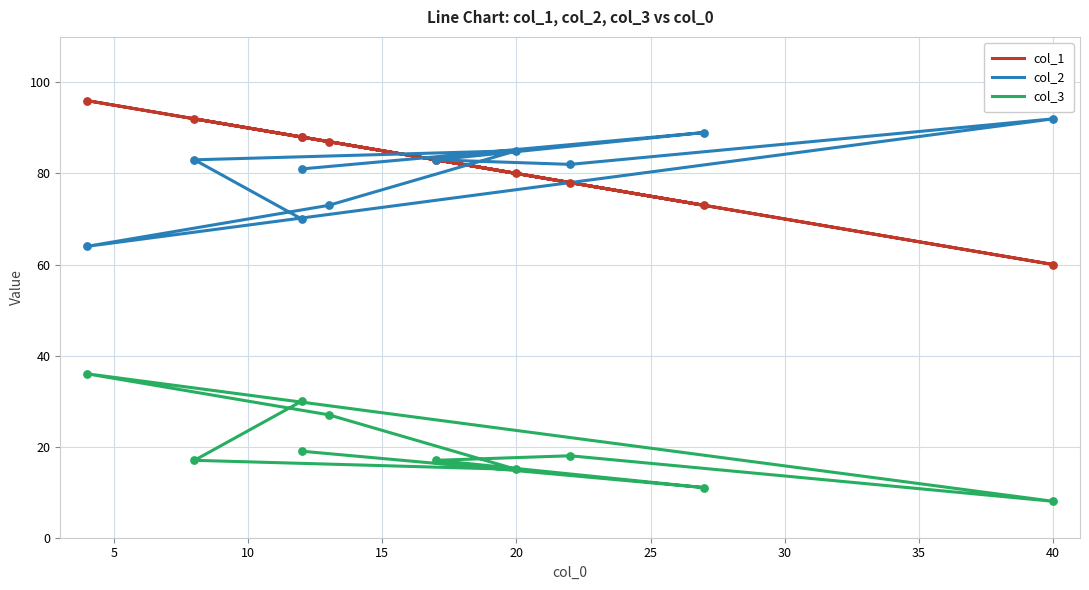

Which series contains the lowest Y value?

col_3